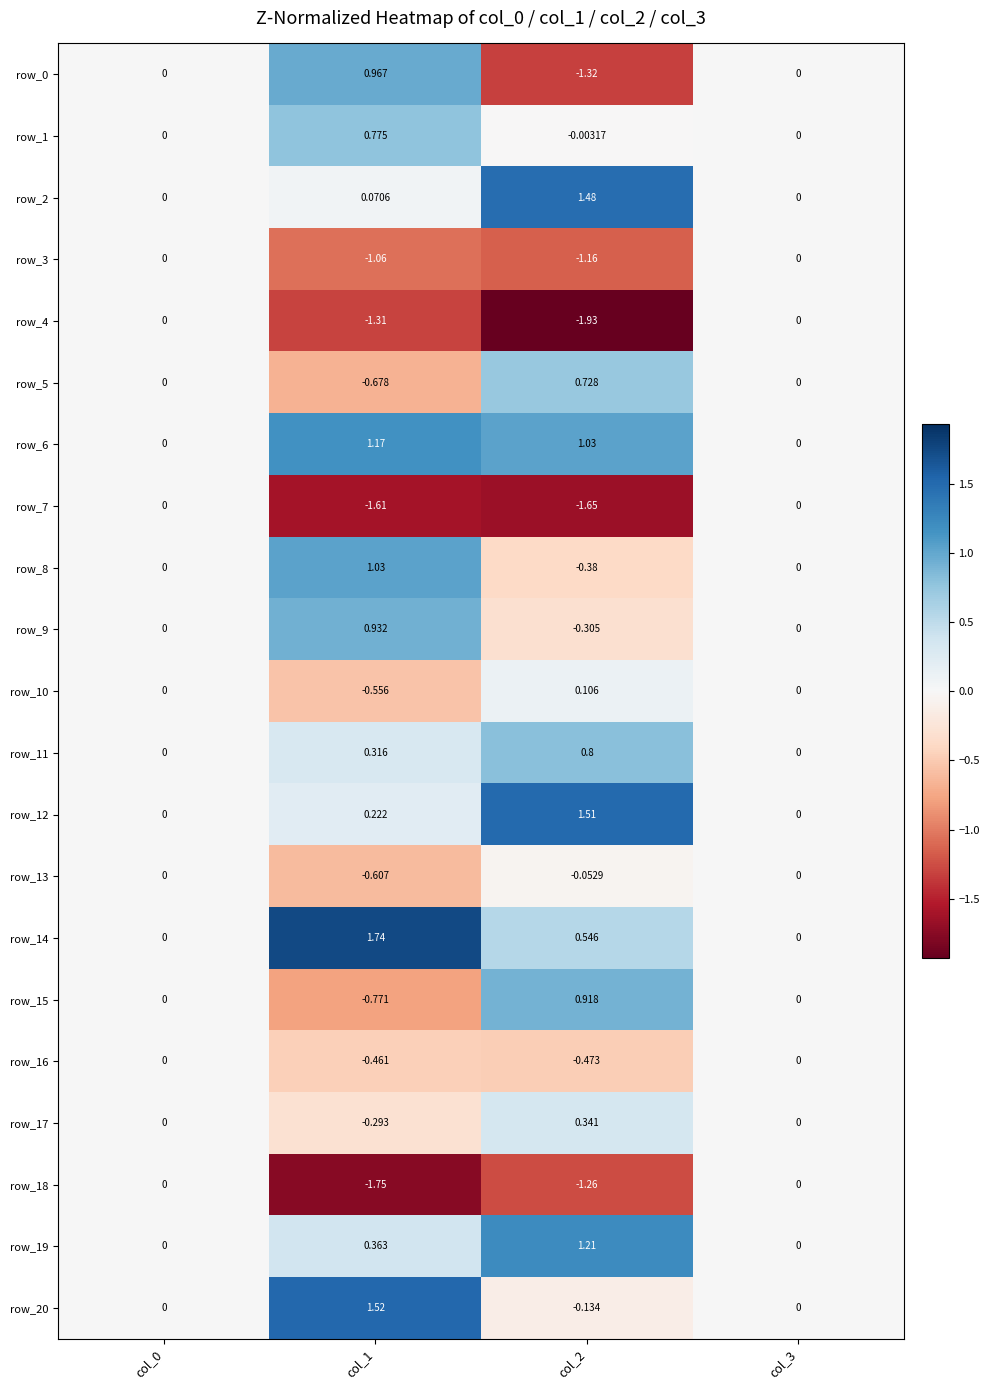

The value of row_2 at col_0 is -0.7. True or false?

False